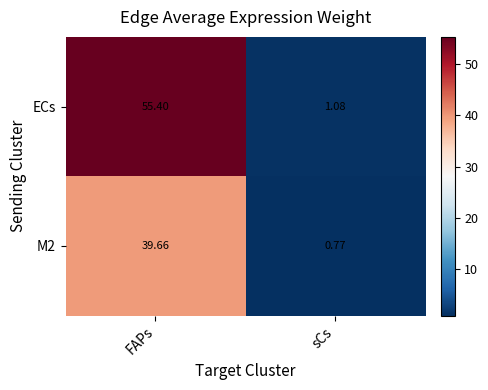

At which category is the sum across all series the highest?

FAPs